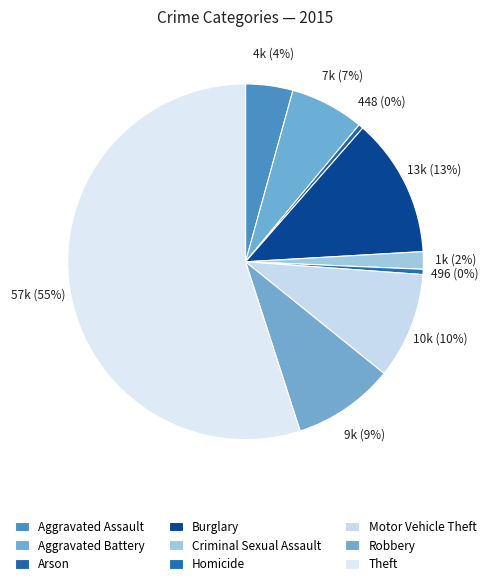

Does Motor Vehicle Theft account for over 50% of the chart?

No